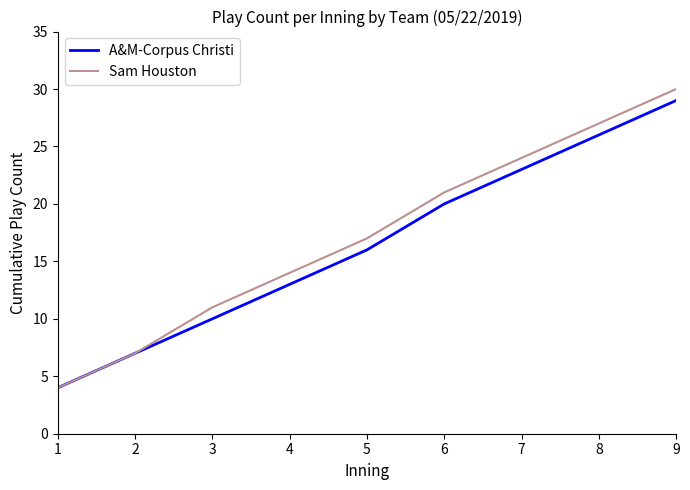

What is the total value across all series at 9?

59